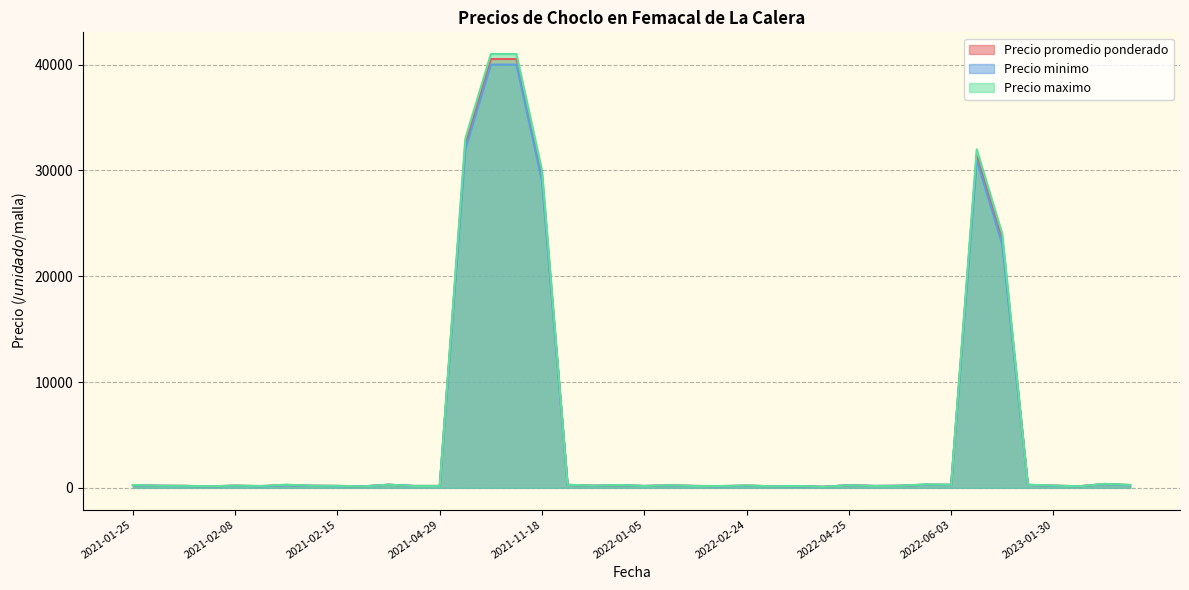

Which series changed the most between 2021-02-15 and 2022-01-28?

Precio maximo